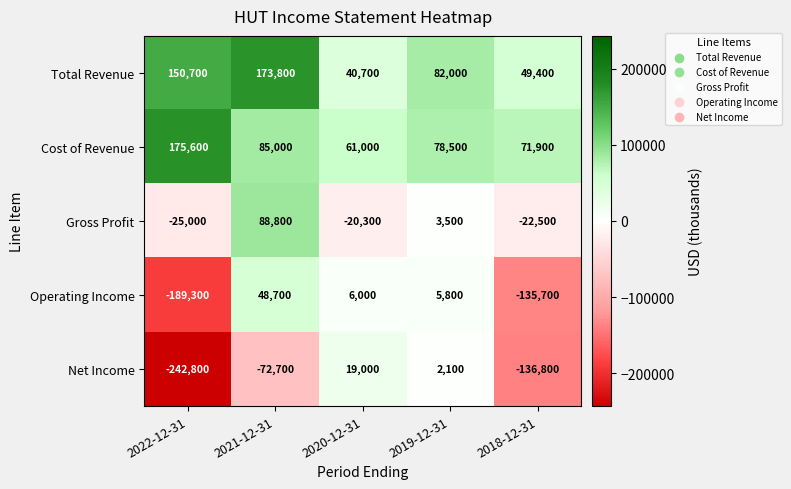

What is the difference between the Gross Profit values at 2022-12-31 and 2021-12-31?

113800